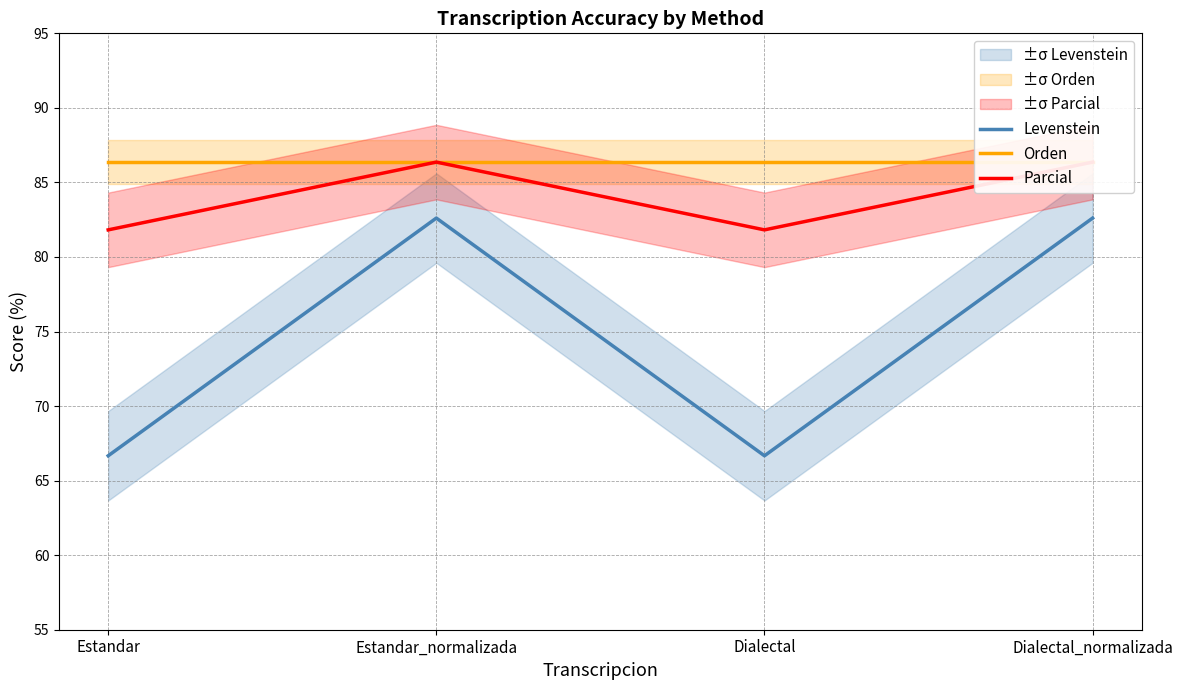

How many data points does each series have?

4